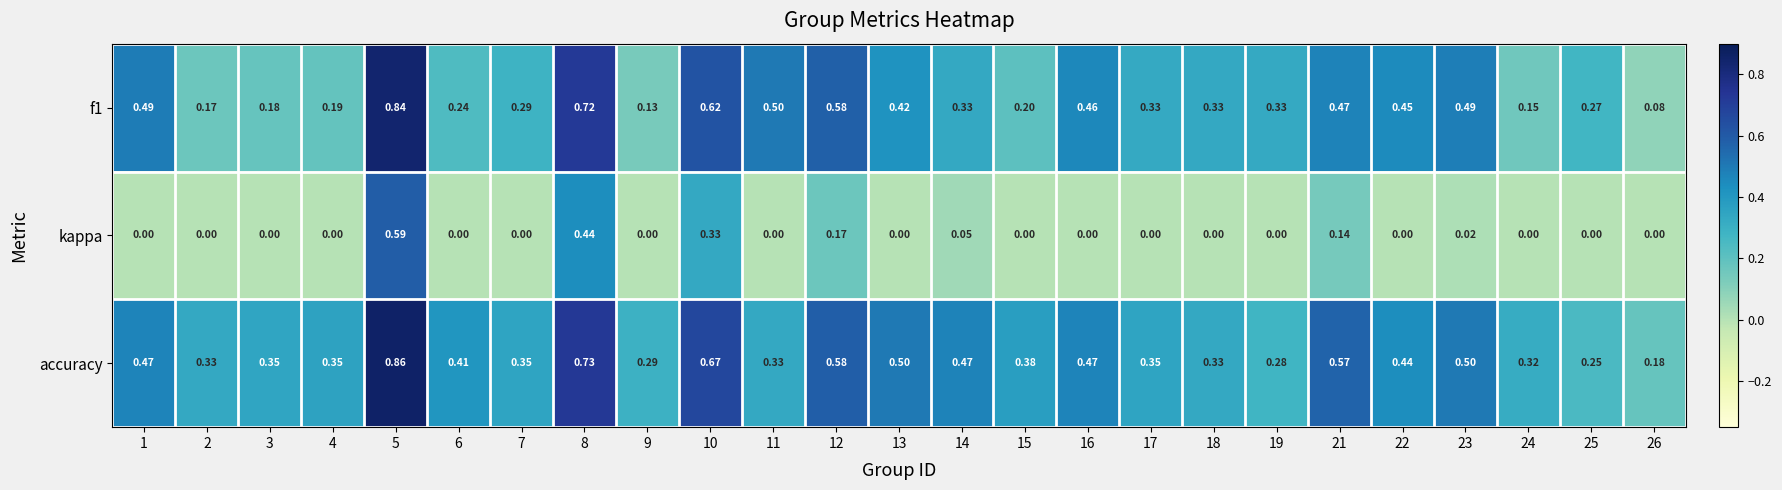

Which series has the largest total across all categories?

accuracy